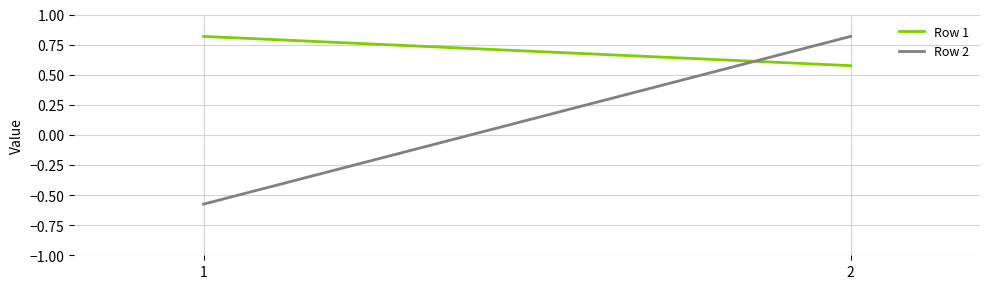

What value does the Row 2 series have at 2?

0.8